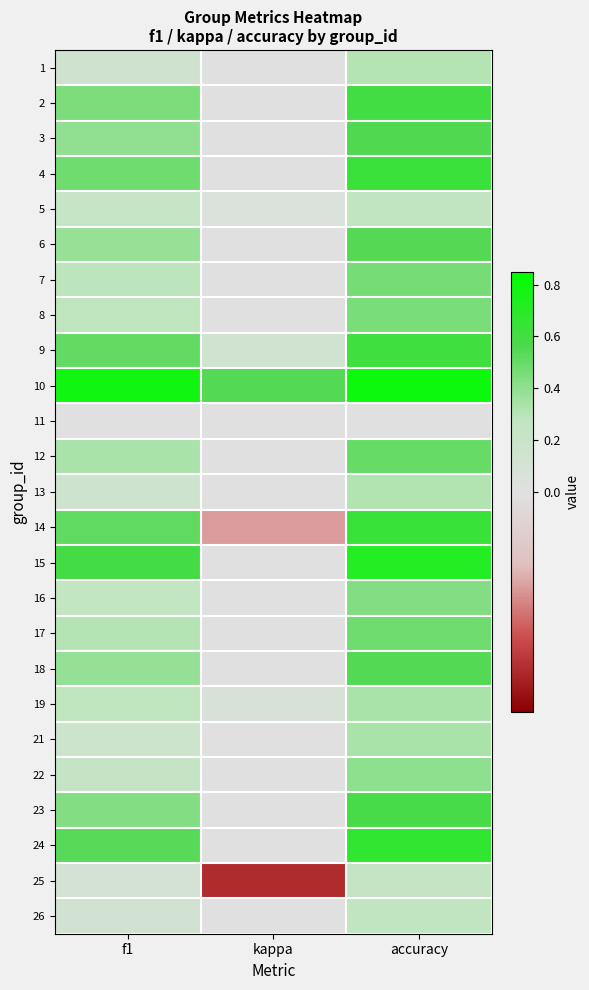

Reading right to left, what are all the values shown in this chart?

1: accuracy=0.3	kappa=0.0	f1=0.1
2: accuracy=0.6	kappa=0.0	f1=0.5
3: accuracy=0.6	kappa=0.0	f1=0.4
4: accuracy=0.6	kappa=0.0	f1=0.5
5: accuracy=0.3	kappa=0.0	f1=0.2
6: accuracy=0.5	kappa=0.0	f1=0.4
7: accuracy=0.5	kappa=0.0	f1=0.3
8: accuracy=0.5	kappa=0.0	f1=0.3
9: accuracy=0.6	kappa=0.1	f1=0.5
10: accuracy=0.8	kappa=0.5	f1=0.8
11: accuracy=0.0	kappa=0.0	f1=0.0
12: accuracy=0.5	kappa=0.0	f1=0.3
13: accuracy=0.3	kappa=0.0	f1=0.1
14: accuracy=0.6	kappa=-0.1	f1=0.5
15: accuracy=0.7	kappa=0.0	f1=0.6
16: accuracy=0.4	kappa=0.0	f1=0.3
17: accuracy=0.5	kappa=0.0	f1=0.3
18: accuracy=0.6	kappa=0.0	f1=0.4
19: accuracy=0.3	kappa=0.1	f1=0.3
21: accuracy=0.3	kappa=0.0	f1=0.2
22: accuracy=0.4	kappa=0.0	f1=0.2
23: accuracy=0.6	kappa=0.0	f1=0.4
24: accuracy=0.7	kappa=0.0	f1=0.5
25: accuracy=0.2	kappa=-0.1	f1=0.1
26: accuracy=0.3	kappa=0.0	f1=0.1